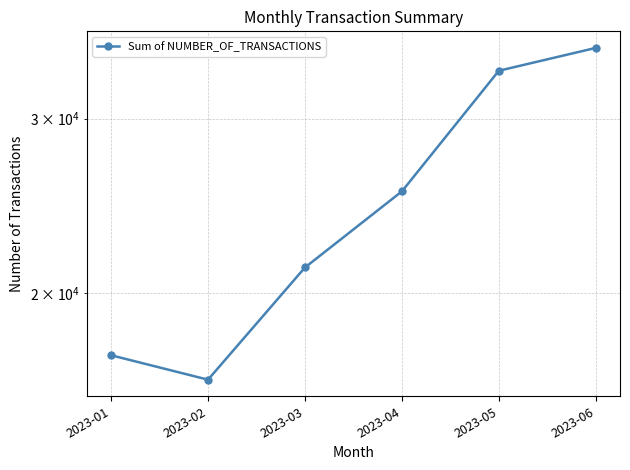

Reading right to left, transcribe all the data shown in this chart.

35352	33527	25335	21229	16359	17314